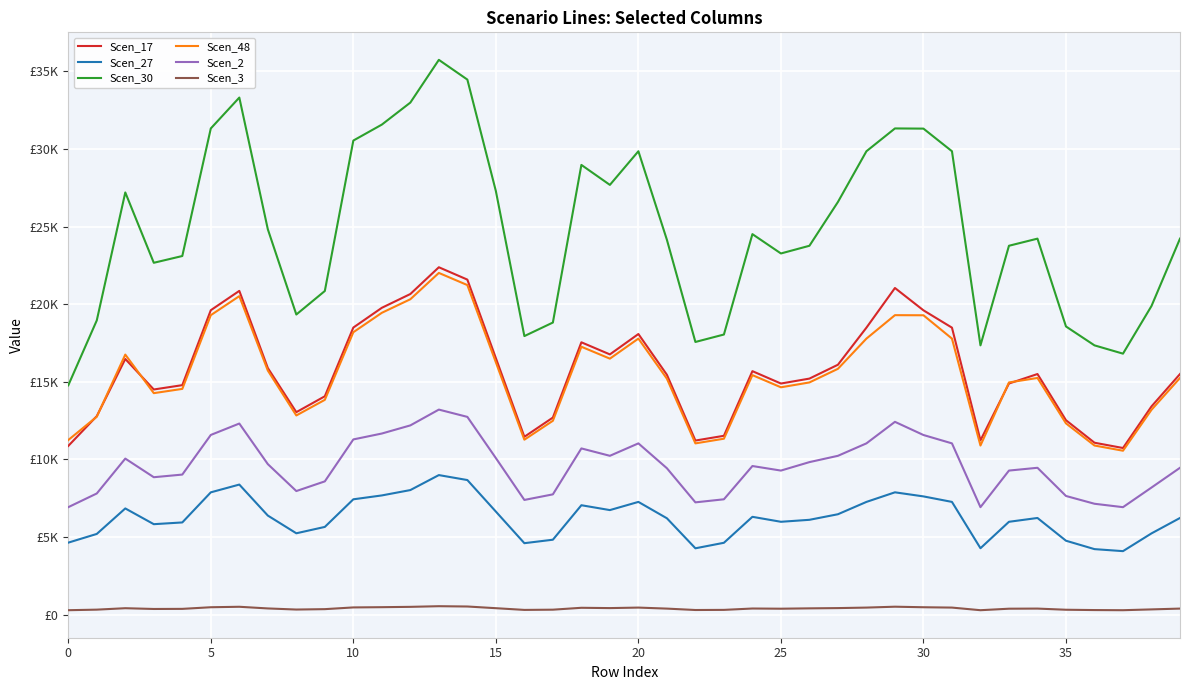

What is the minimum value shown in the chart?

284.1